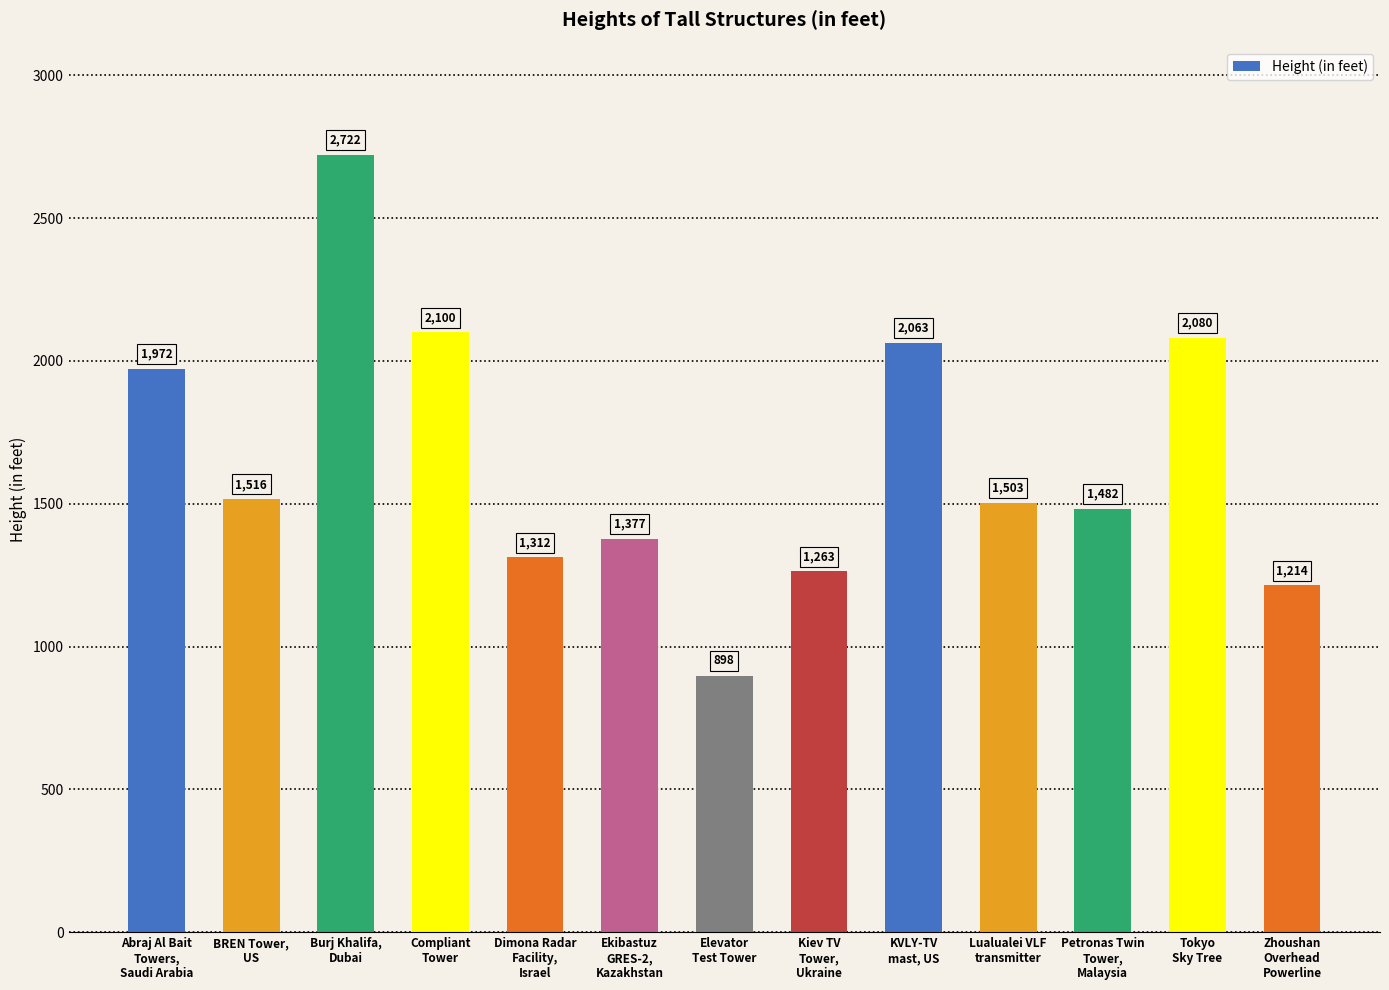

True or false: the data shows 994 at Abraj Al Bait
Towers,
Saudi Arabia.

False